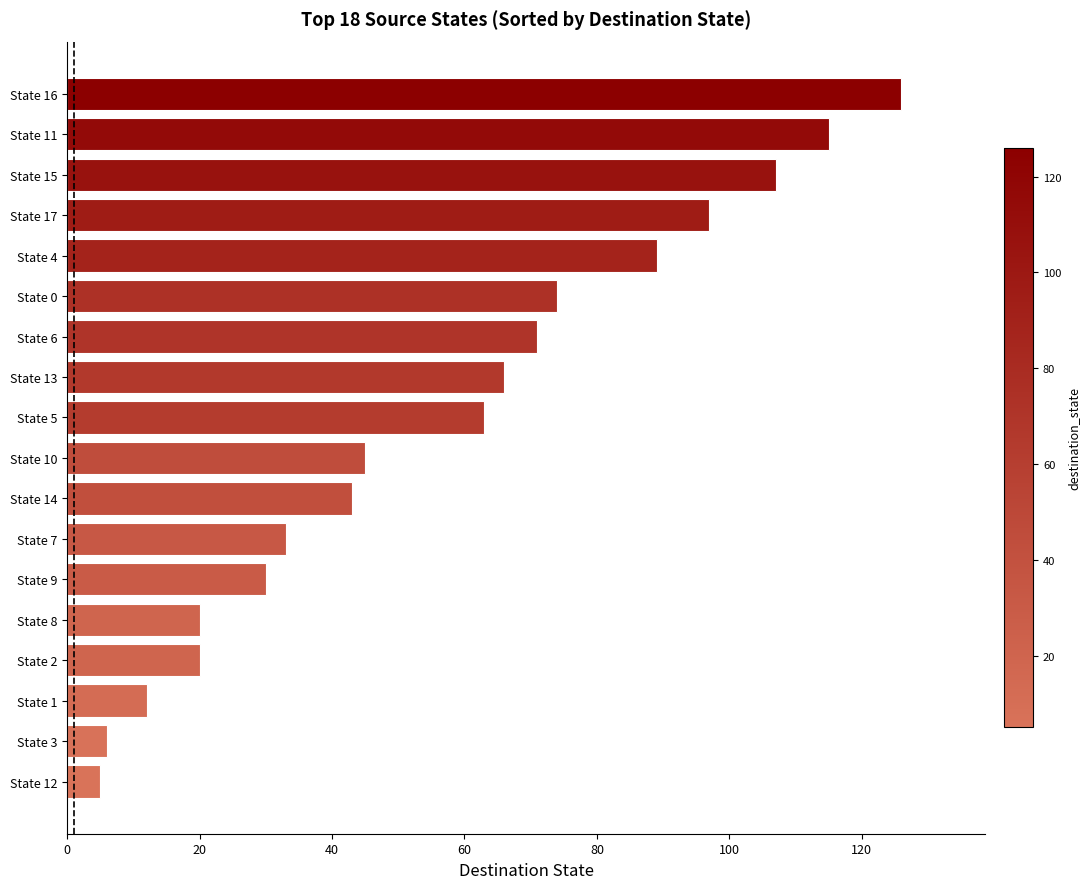

The chart shows a value of 13 at State 5. True or false?

False